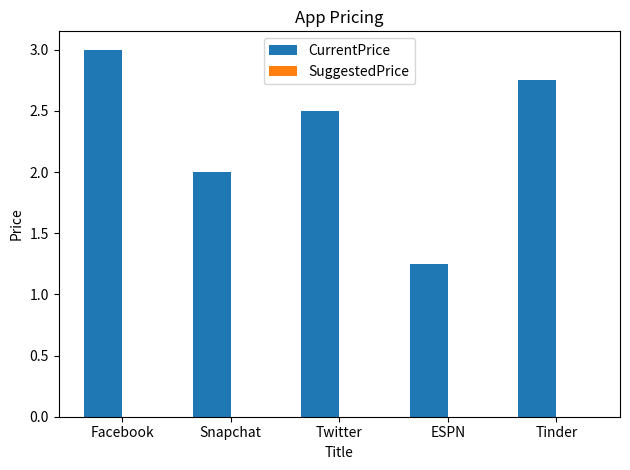

What is the approximate value at Twitter?

2.5